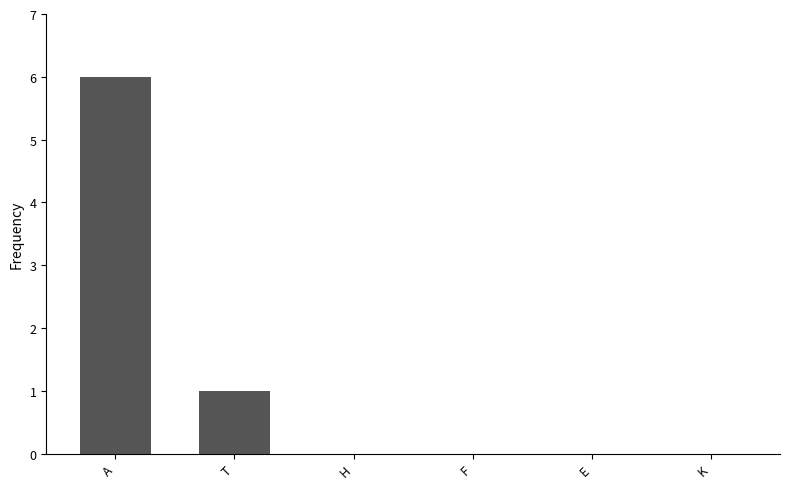

Reading left to right, what are all the values shown in this chart?

A=6	T=1	H=0	F=0	E=0	K=0